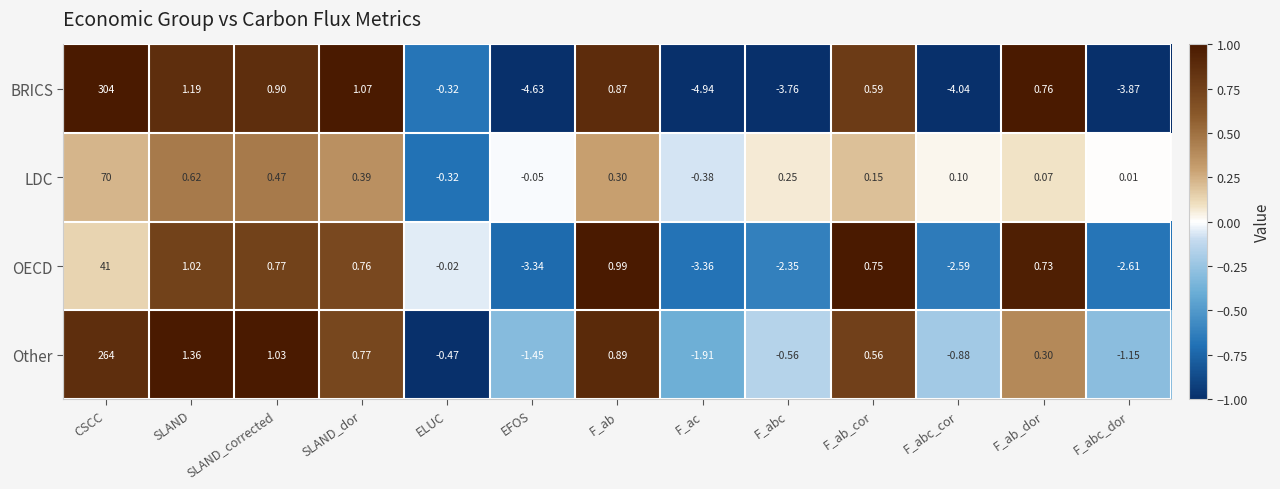

Which series has the largest total across all categories?

BRICS